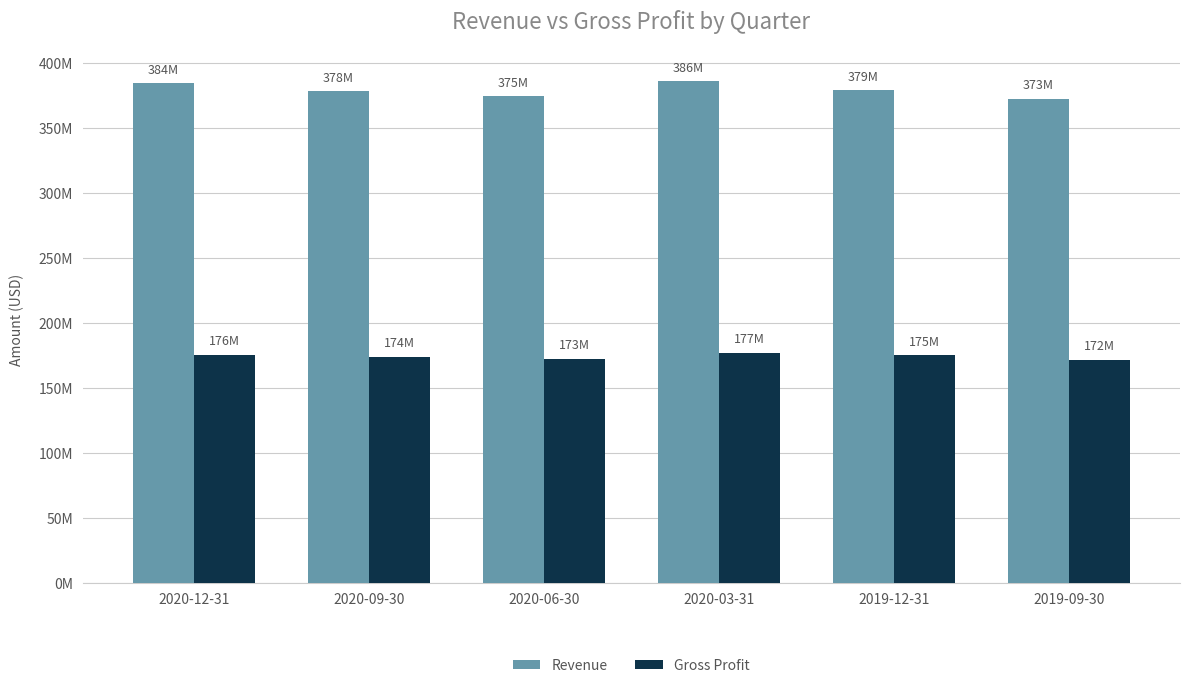

At how many categories does at least one series exceed 375303286?

4